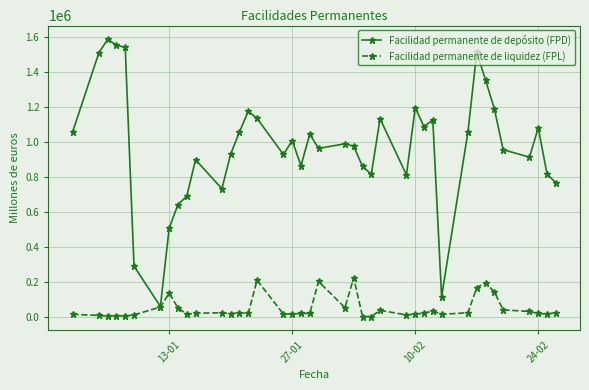

Which series has the widest spread of values?

Facilidad permanente de depósito (FPD)